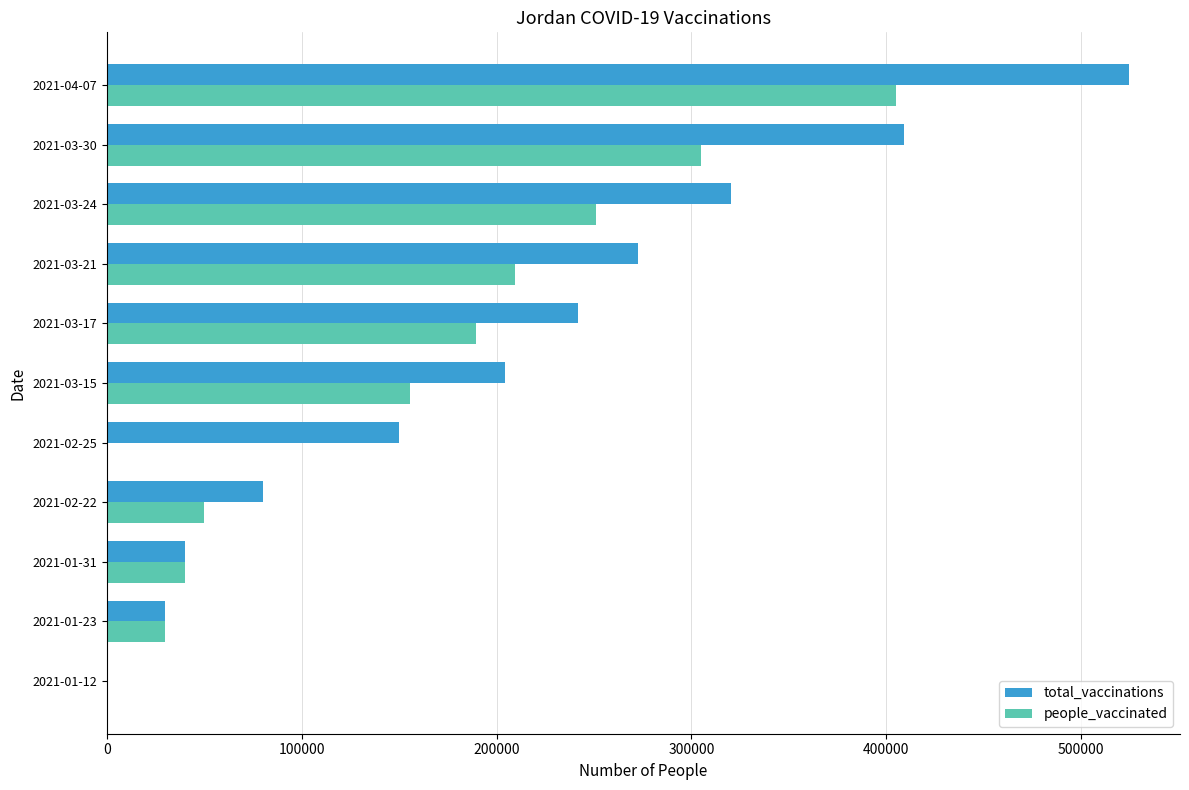

At which category is the sum across all series the highest?

2021-04-07